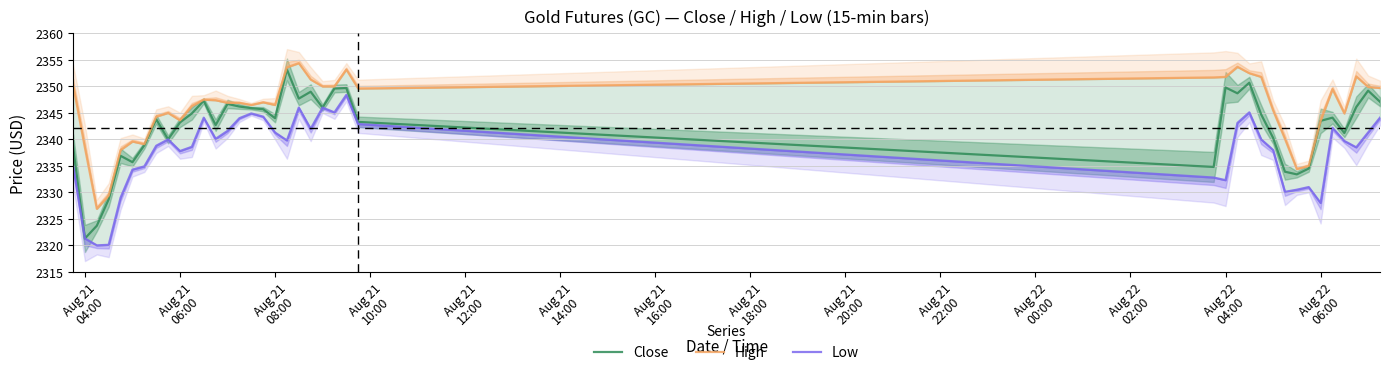

What is the difference between the maximum and second lowest values in the High series?

25.0